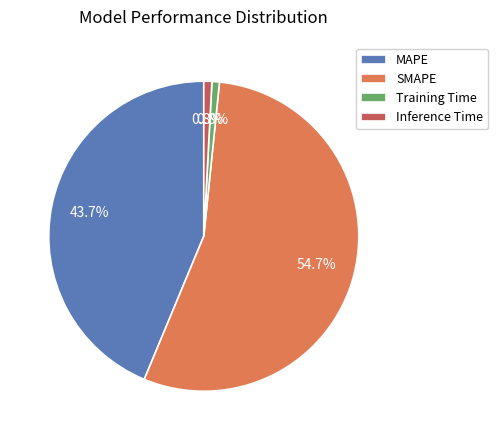

Which has a higher value, MAPE or SMAPE?

SMAPE